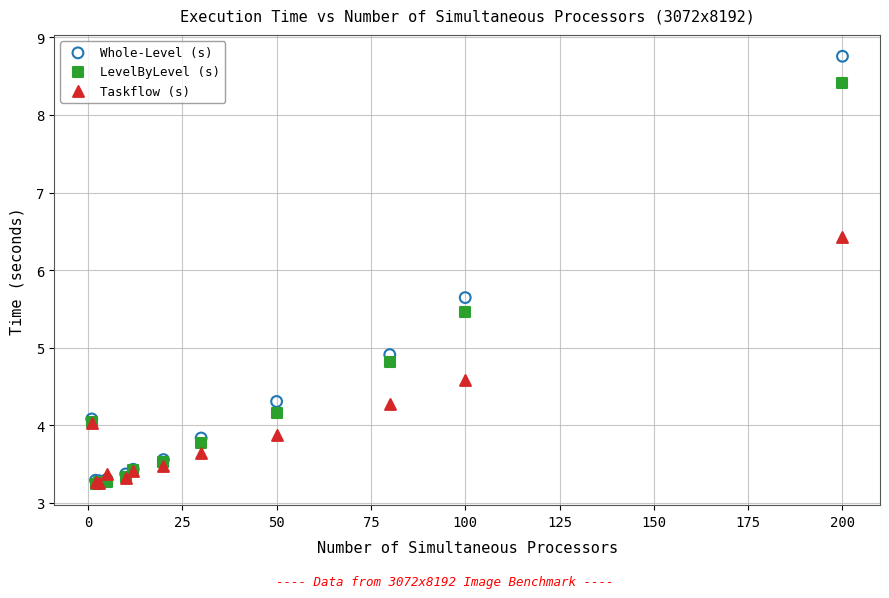

Across all series, what Y value is closest to 6?

5.6